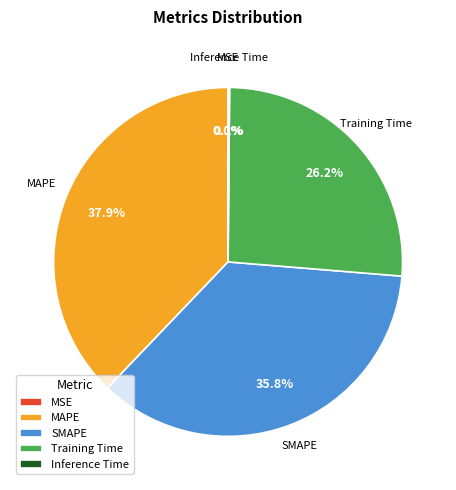

Is there a majority slice in this chart?

No